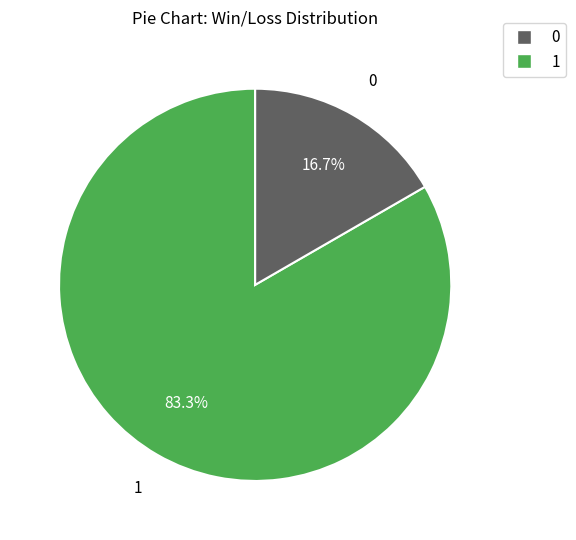

Does any single category account for the majority?

Yes